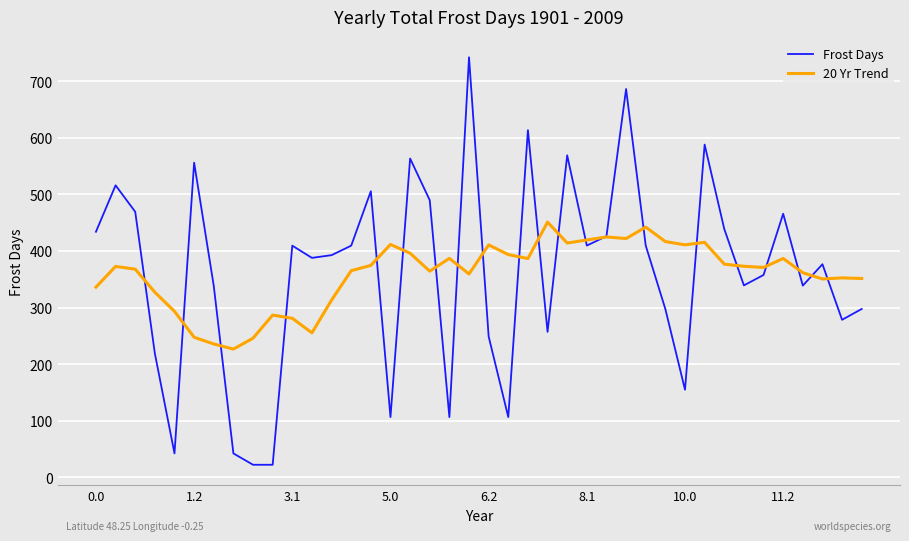

List the series in order of their peak value, highest first.

Frost Days, 20 Yr Trend